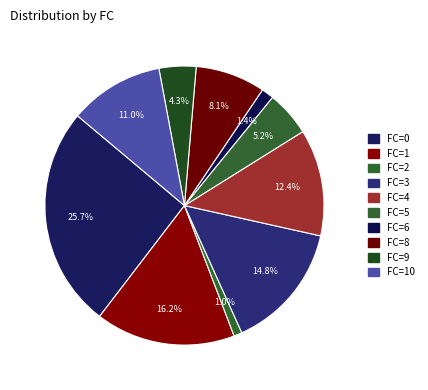

Count the number of slices in the pie.

10